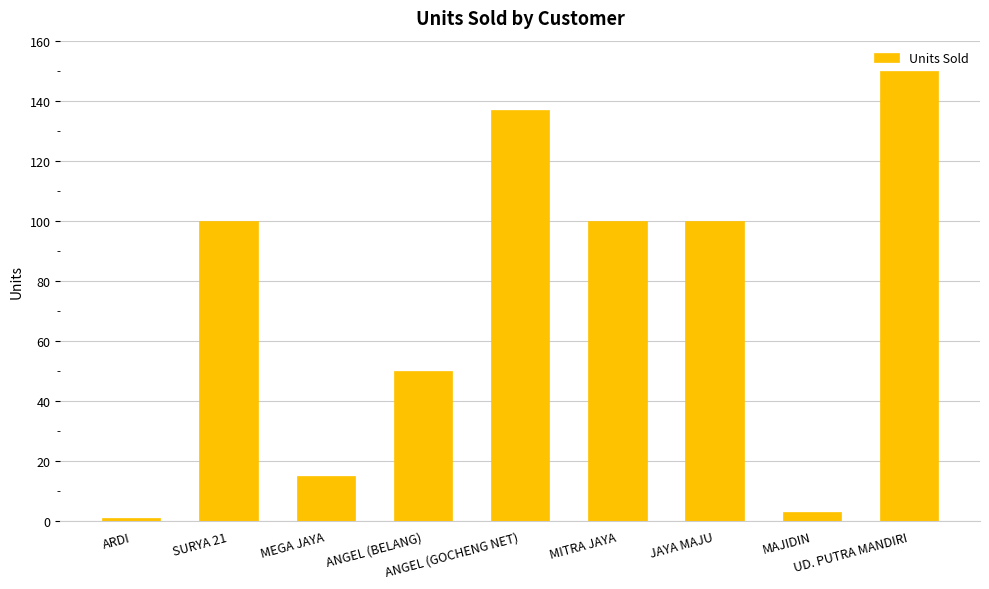

Which category has the lowest value across all series?

ARDI